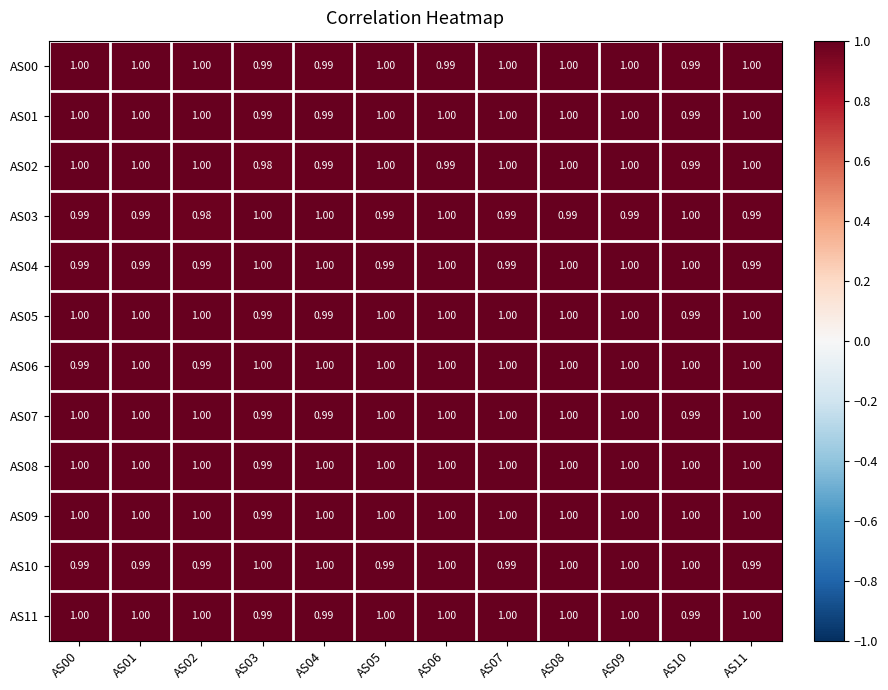

Is the value of AS03 at AS05 greater than the value of AS09 at AS07?

No